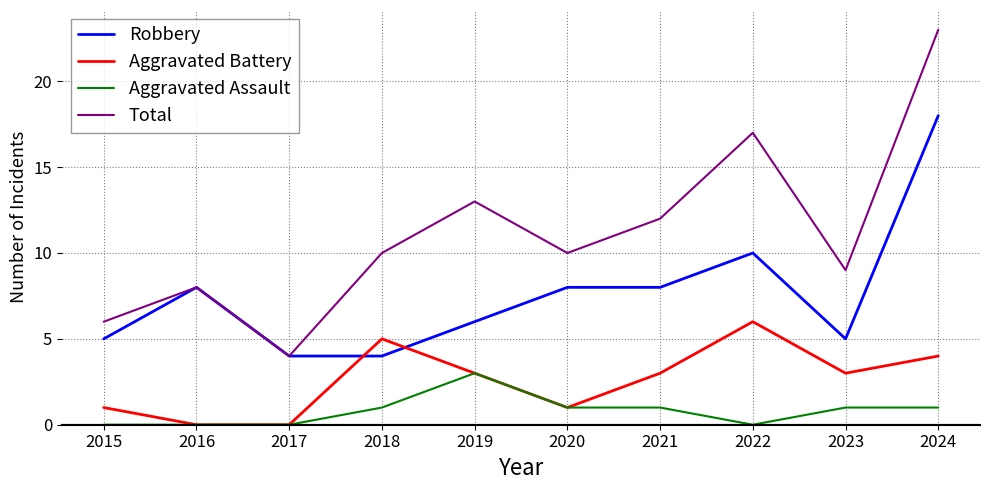

In Total, how many points are lower than both neighbors (excluding endpoints)?

3